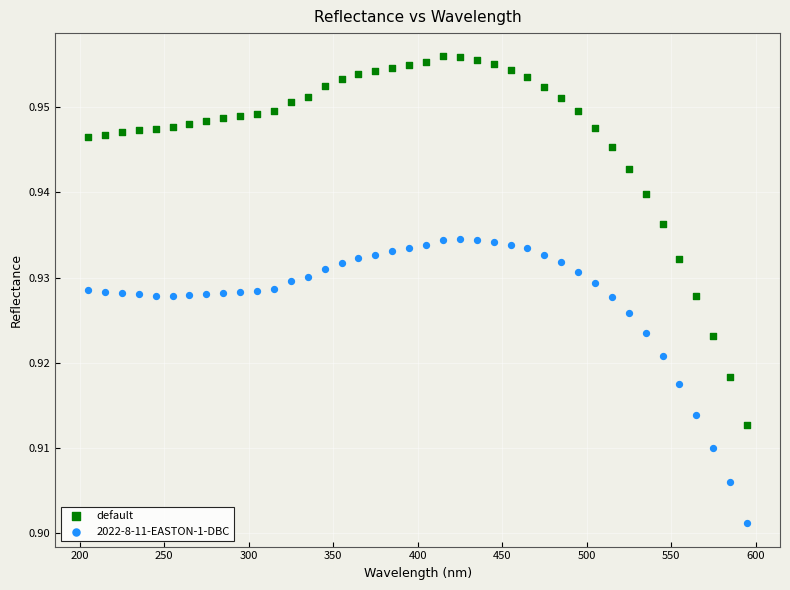

Which series has the widest spread of Y values?

default